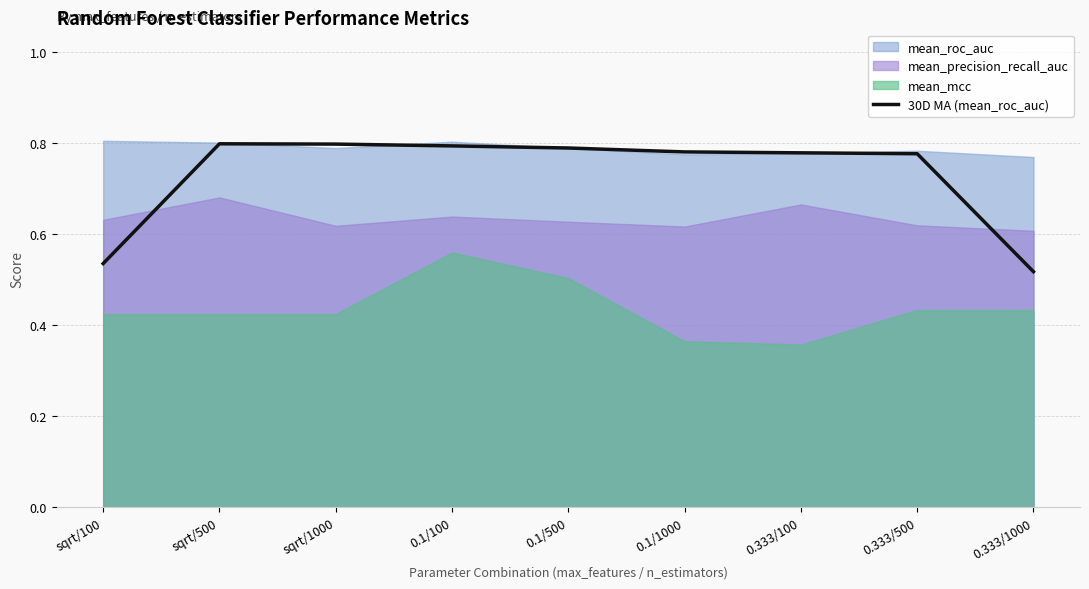

Which has a higher value, 0.1/1000 or 0.333/1000?

0.1/1000